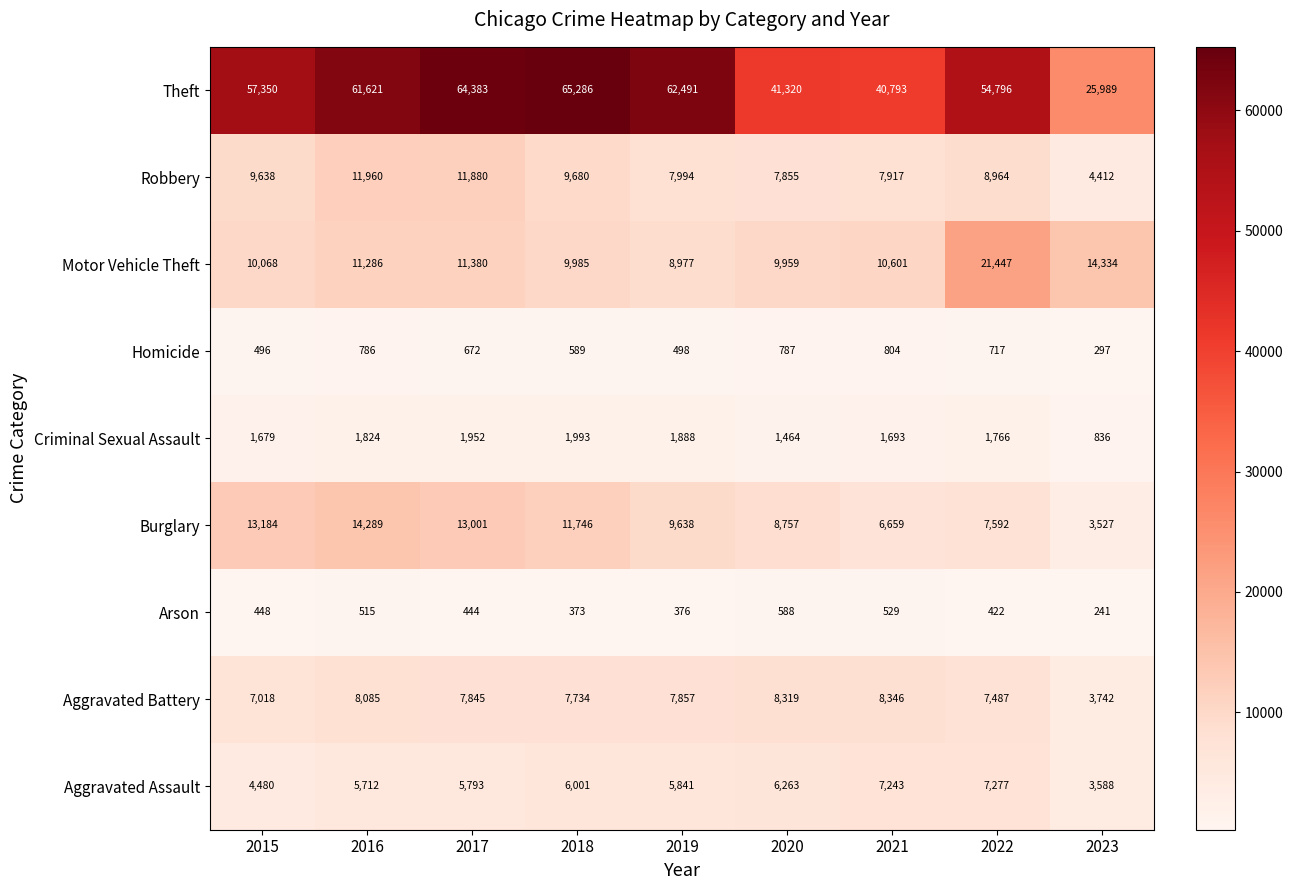

What is the approximate value of Theft at 2020, to the nearest 50?

41300